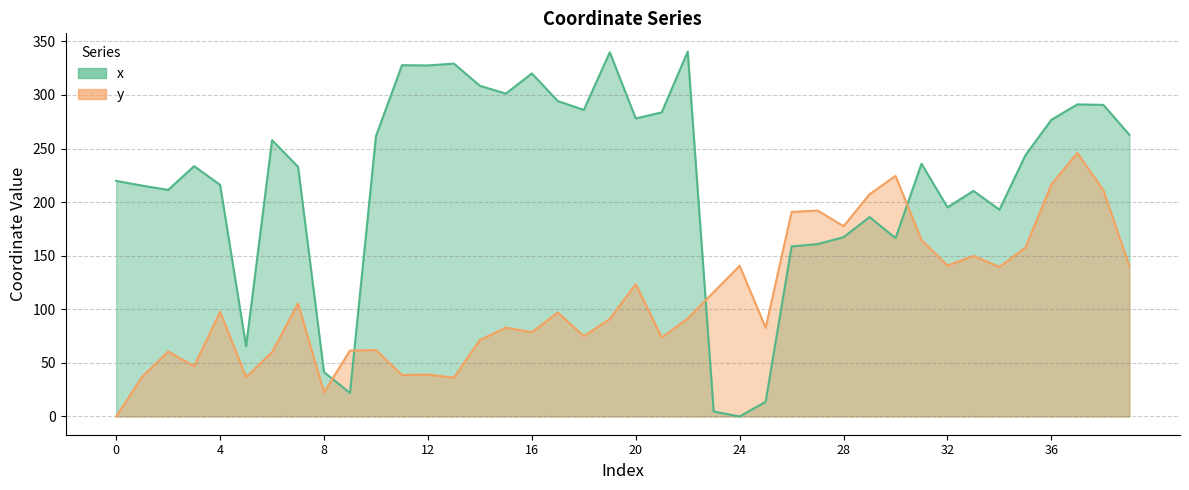

Which series has the widest spread of values?

x